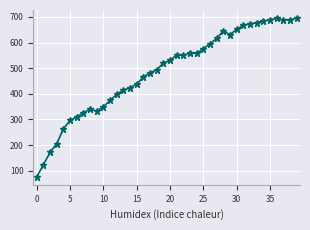

What is the average value?

486